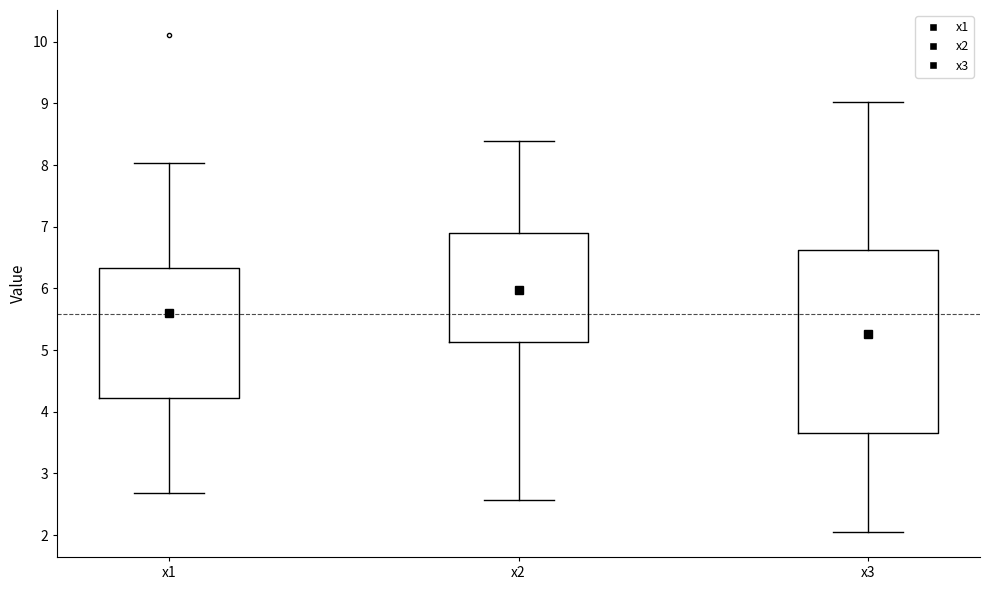

Reading left to right, transcribe this box plot: for each box, give where its median line is, the range the box spans, and where its two whiskers end, as read against the y-axis. The values are not printed on the chart, so give them approximately, as read against the axis.

x1: median 5.6, box 4.2 to 6.3, whiskers 2.7 to 8.0
x2: median 6.0, box 5.1 to 6.9, whiskers 2.6 to 8.4
x3: median 5.3, box 3.7 to 6.6, whiskers 2.0 to 9.0